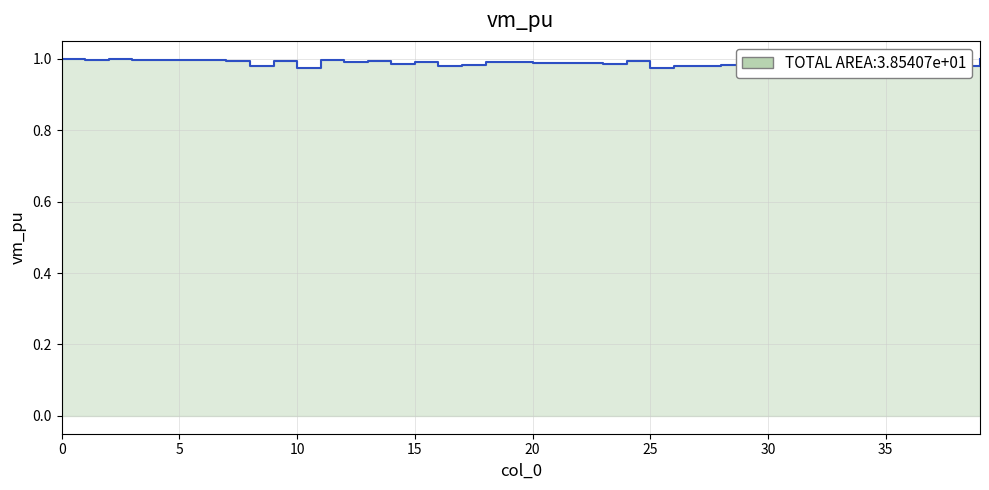

How many categories are shown in the chart?

40